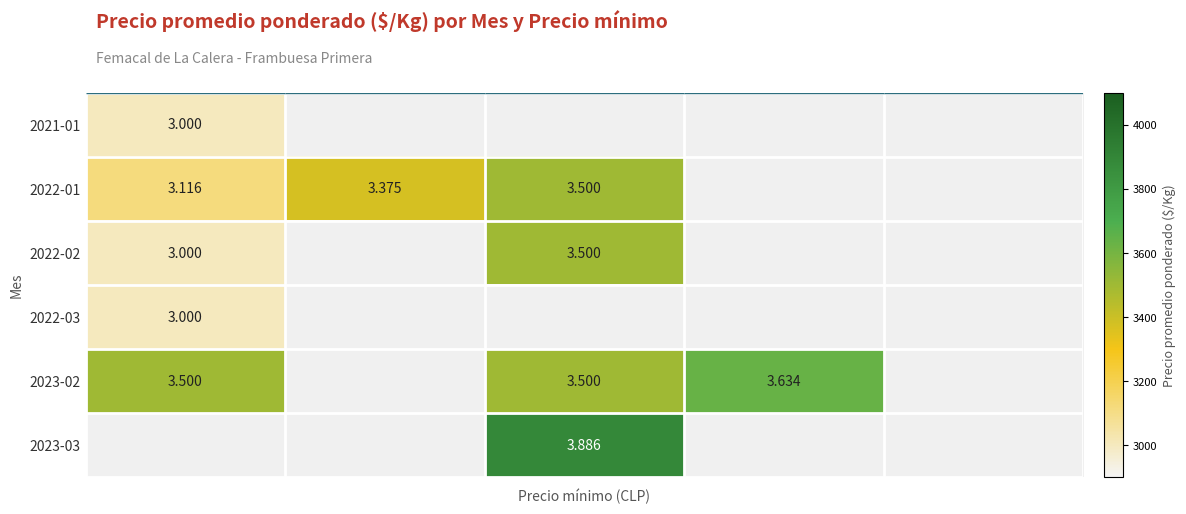

Is the value of 2023-03 at 6500 greater than the value of 2023-02 at 7500?

No